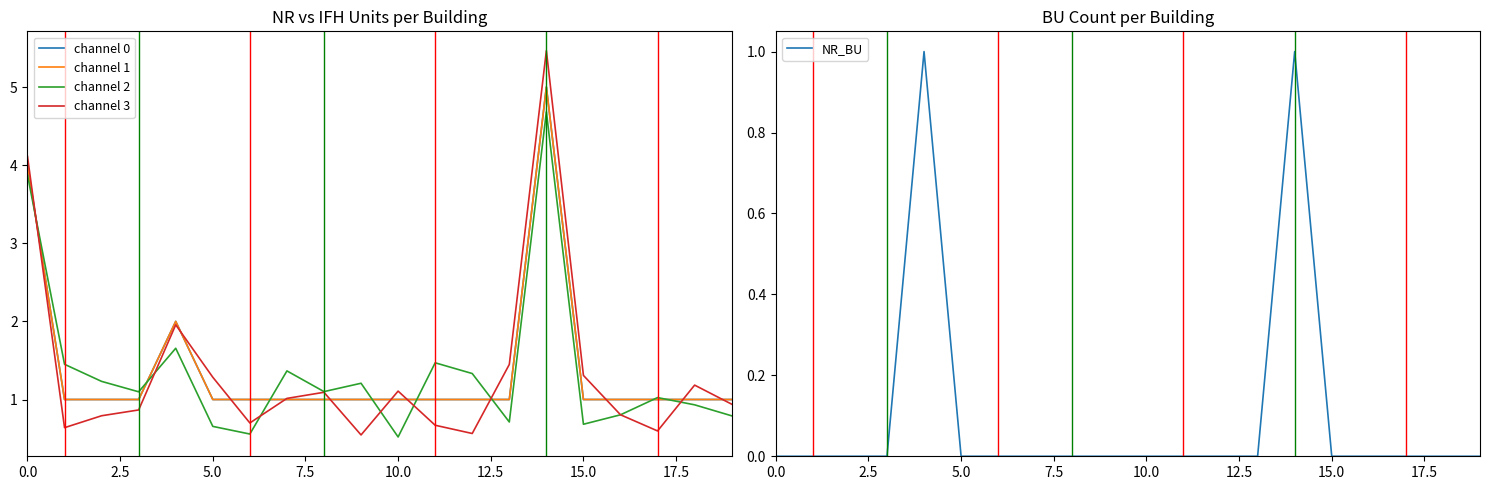

True or false: NR_BU has a value of -0.4 at 18.

False